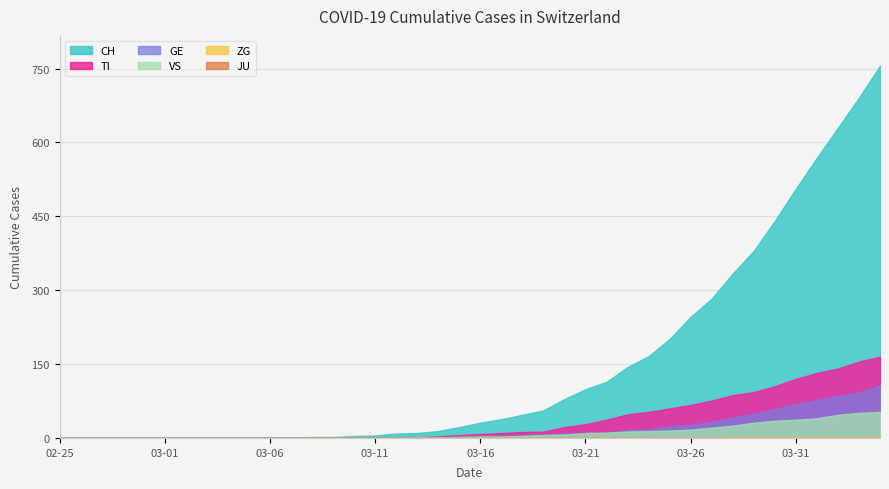

What is the value of the CH point at the 30th from the left?

201